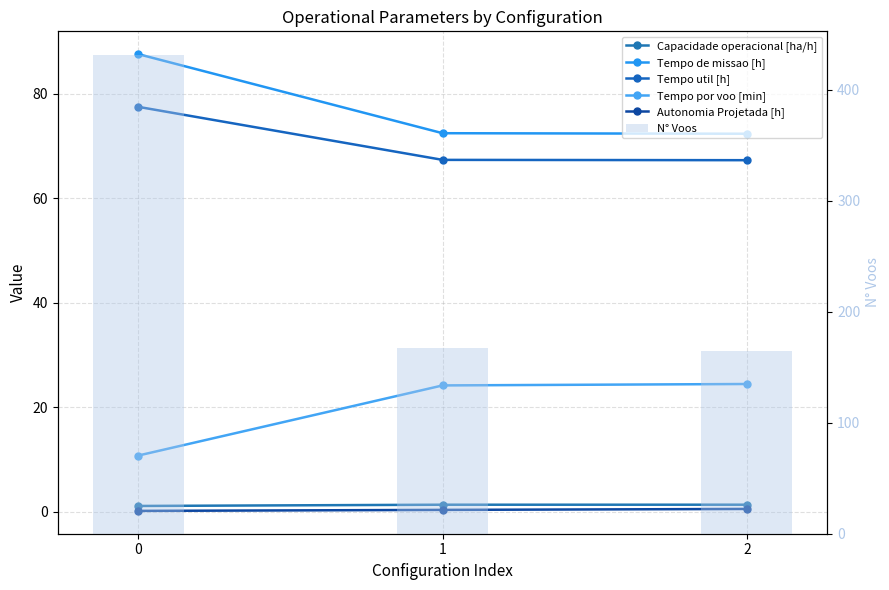

Is the value of Tempo por voo [min] at 1 greater than the value of Capacidade operacional [ha/h] at 1?

Yes